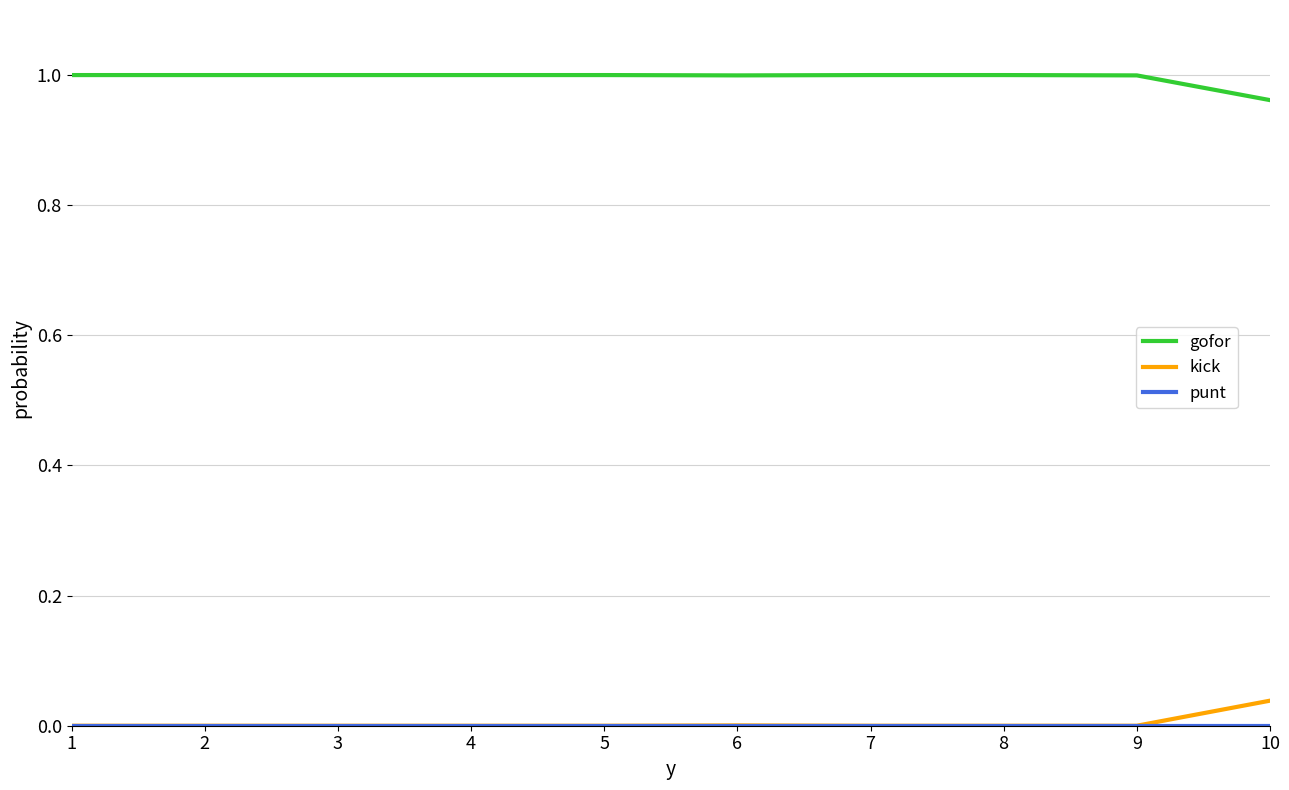

True or false: gofor and kick intersect in this chart.

False